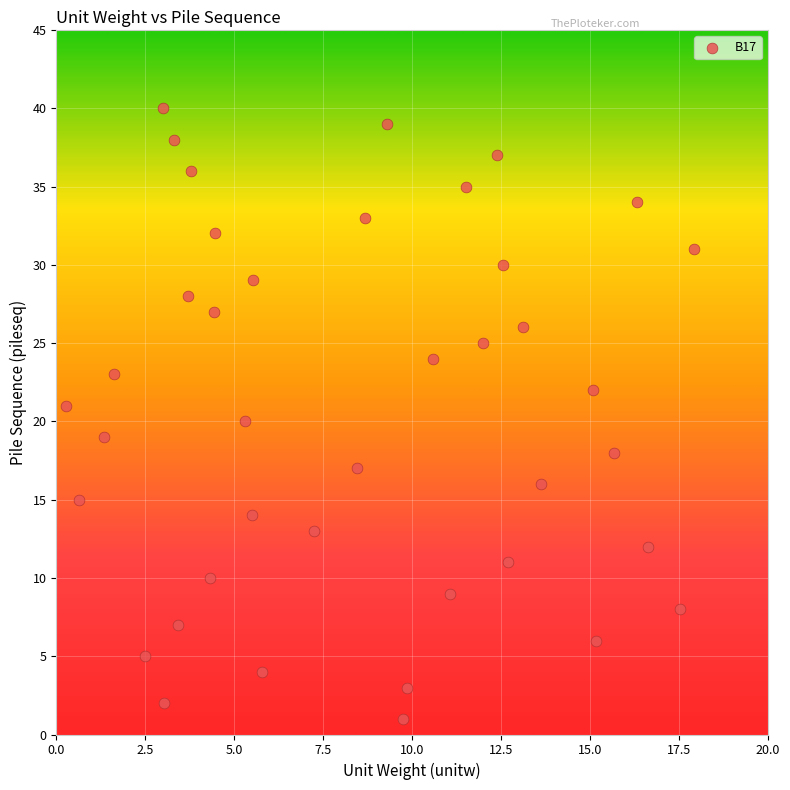

What is the range of Y values (max minus min)?

39